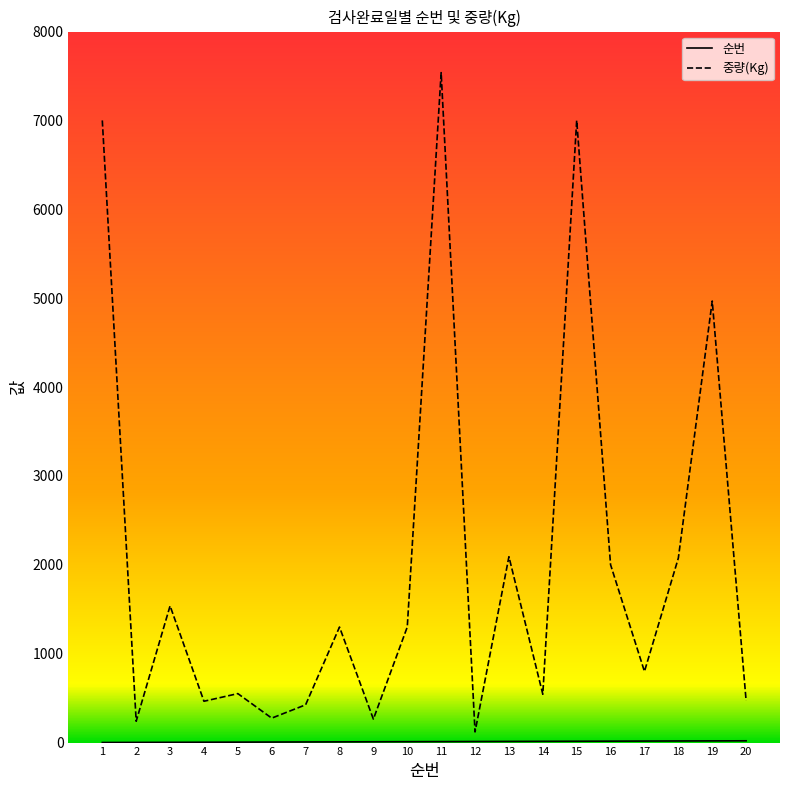

The value of 중량(Kg) at 13 is 3407. True or false?

False